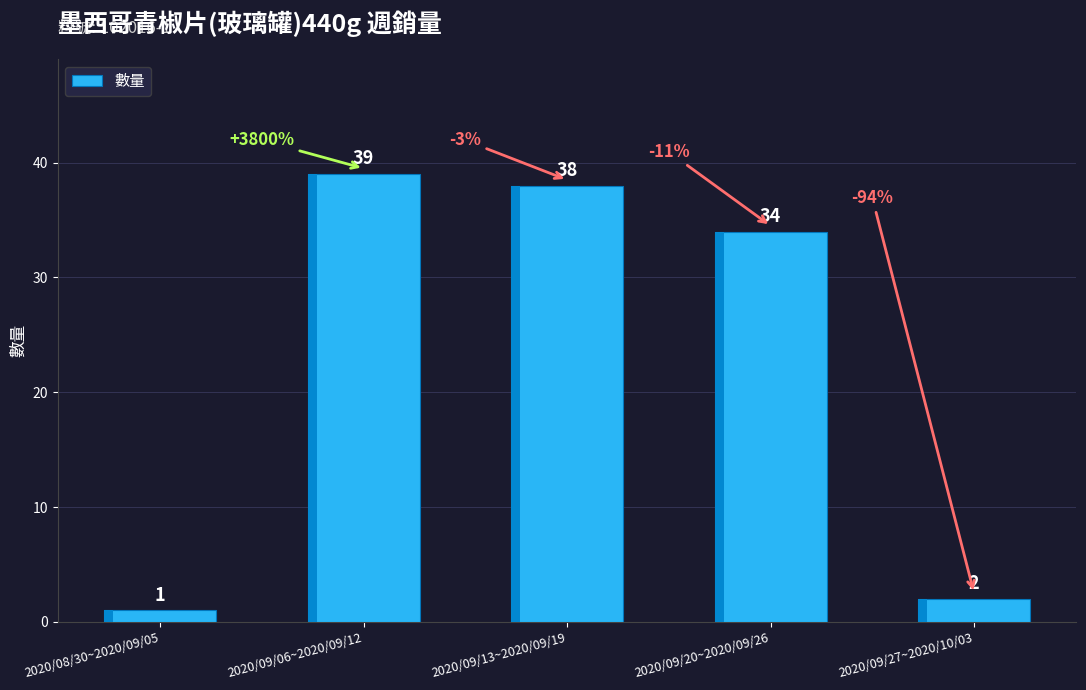

True or false: the data shows 34 at 2020/09/20~2020/09/26.

True